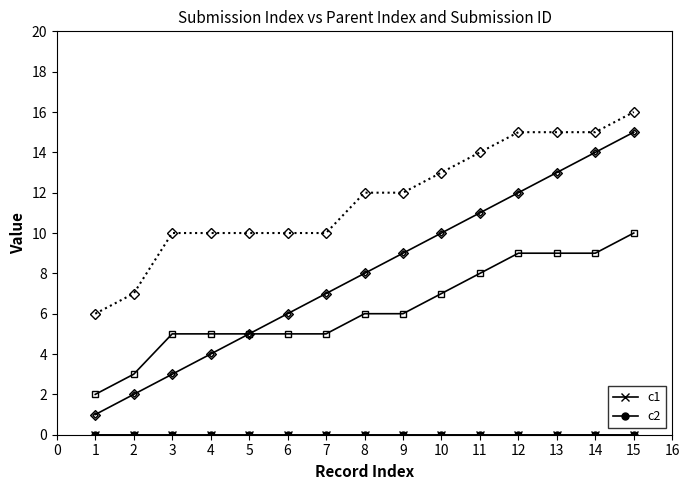

True or false: _submission__id and _parent_index intersect in this chart.

False